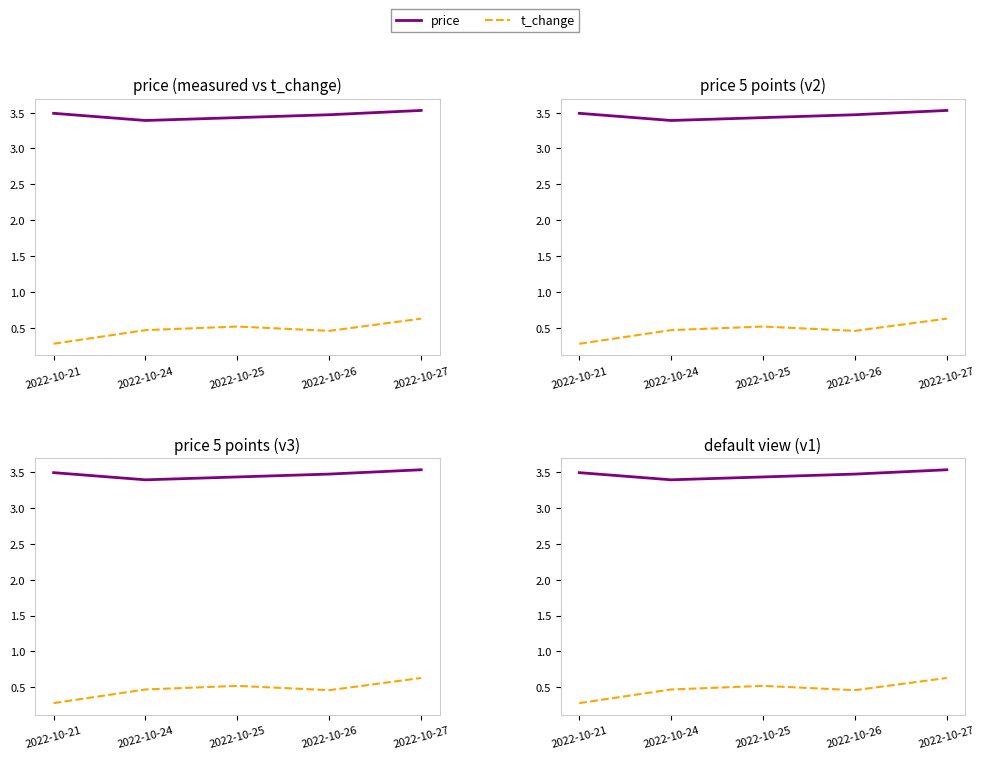

What is the value of the t_change point at the 5th from the left?

0.6